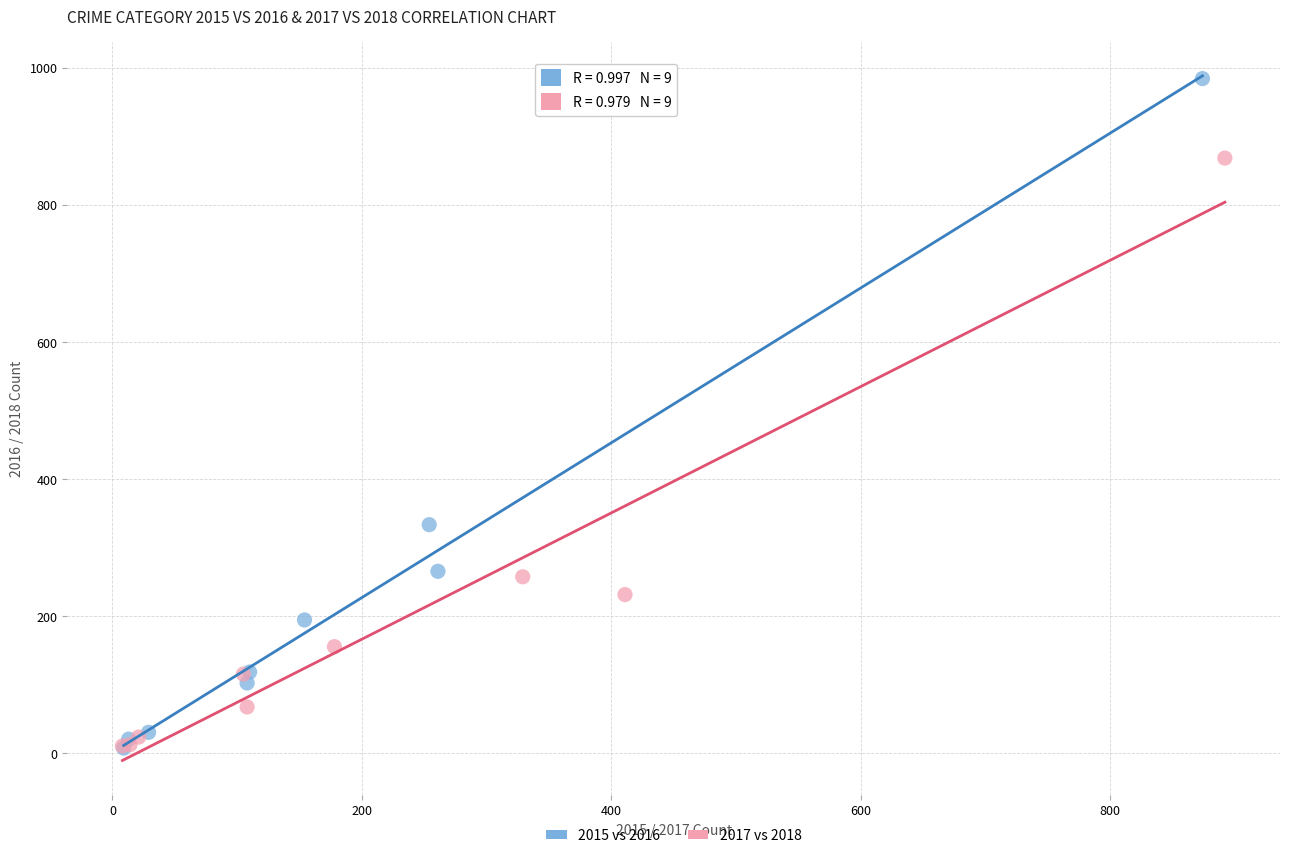

What are all the series names shown in the legend?

2015 vs 2016, 2017 vs 2018